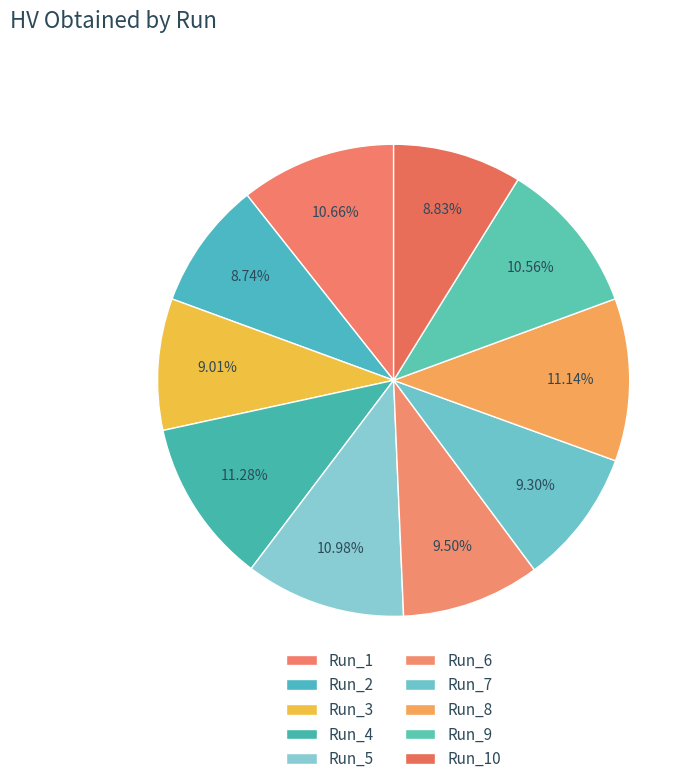

Count the number of slices in the pie.

10